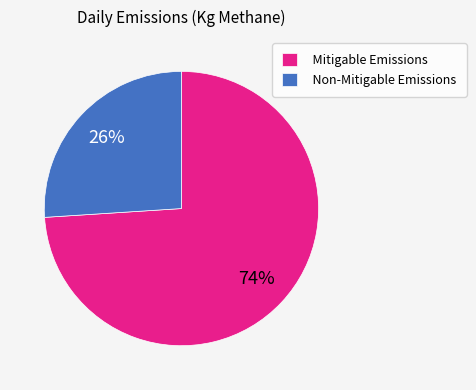

Count the number of slices in the pie.

2